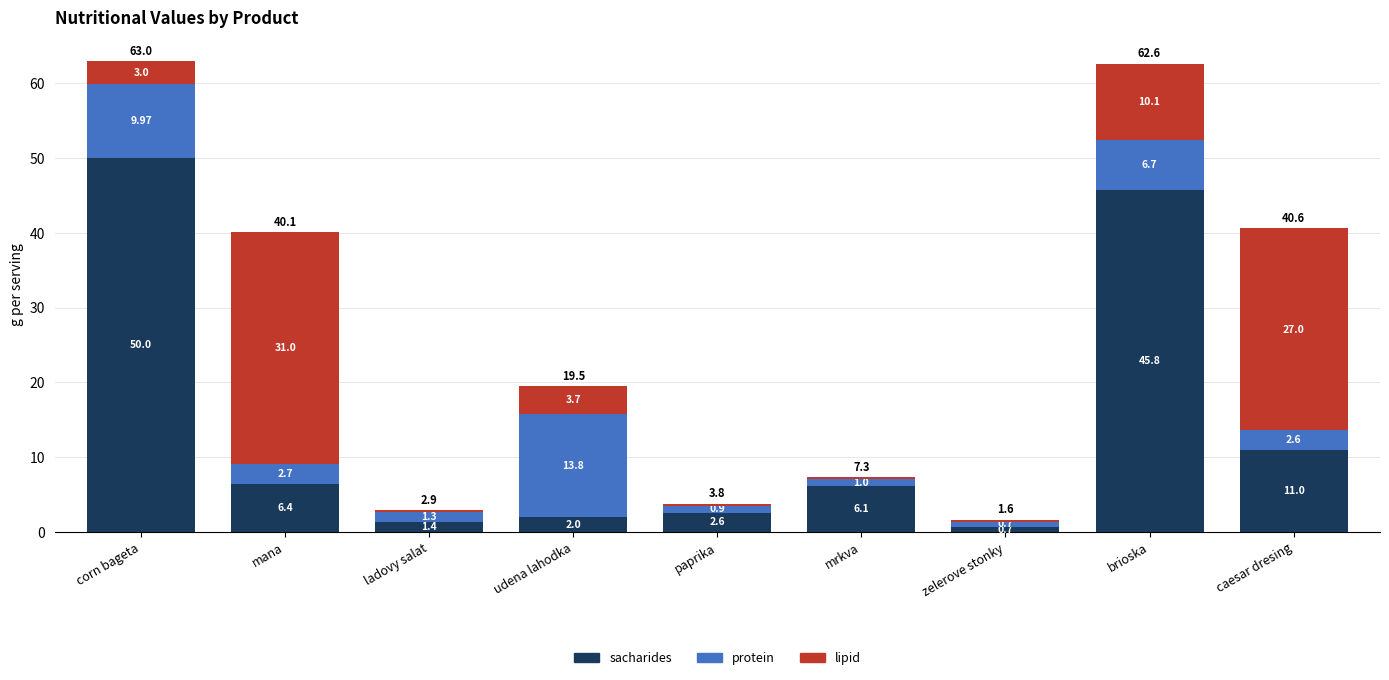

At which category is the sum across all series the highest?

corn bageta